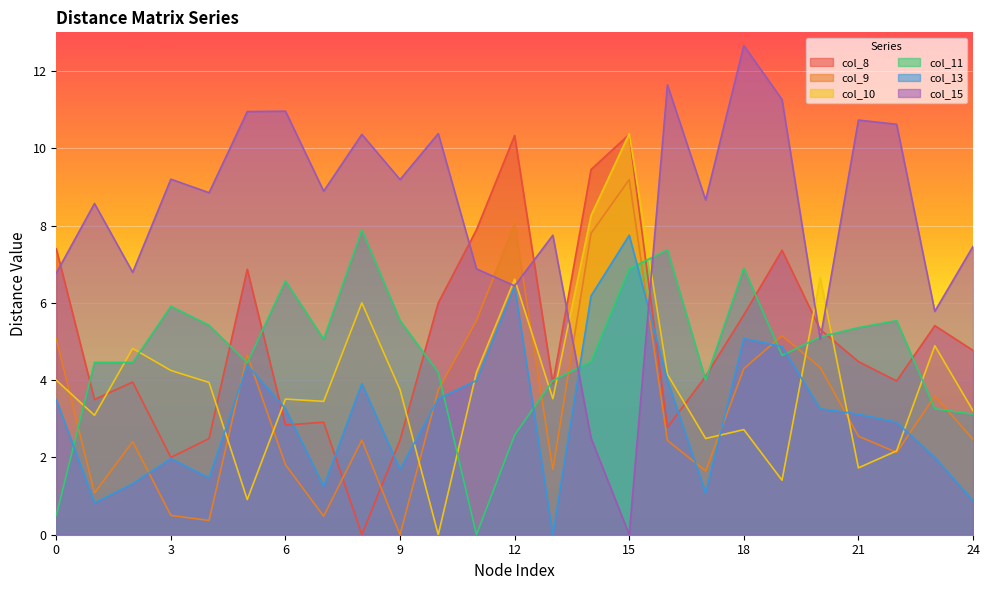

Which series has the widest spread of values?

col_15